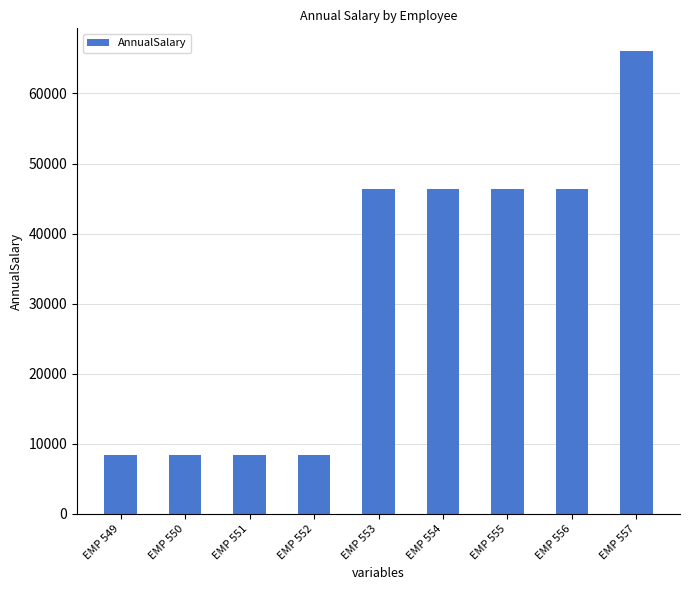

The chart shows a value of 46359.5 at EMP 555. True or false?

True